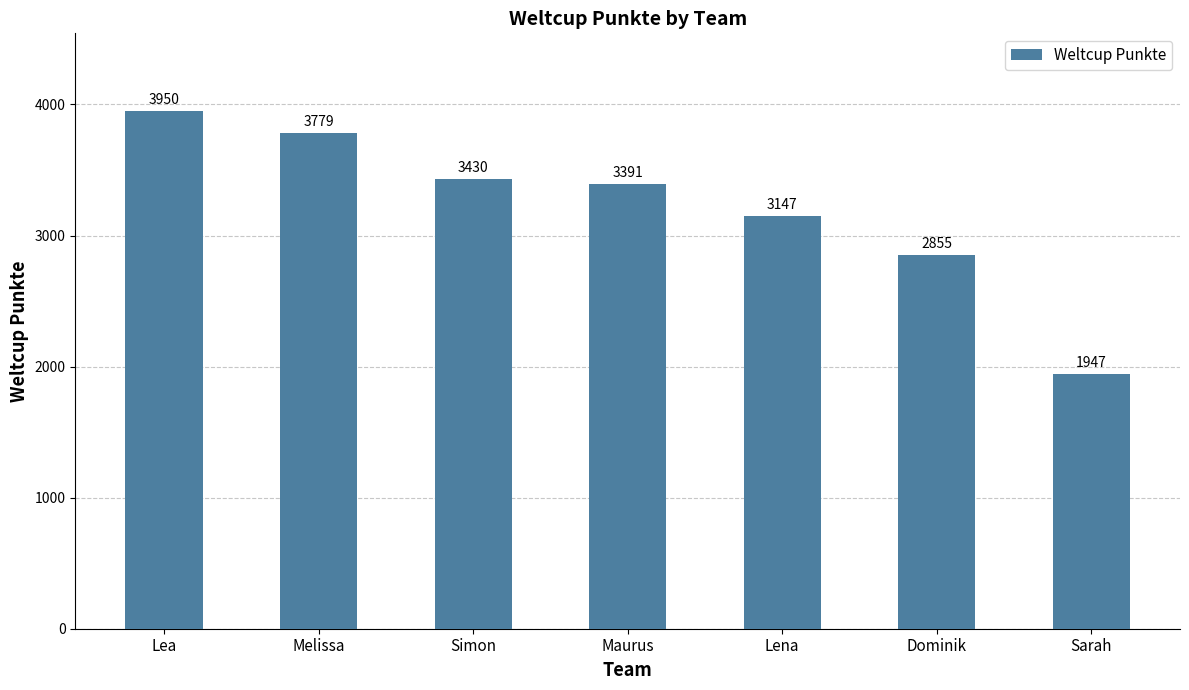

What position from the left is Maurus?

4